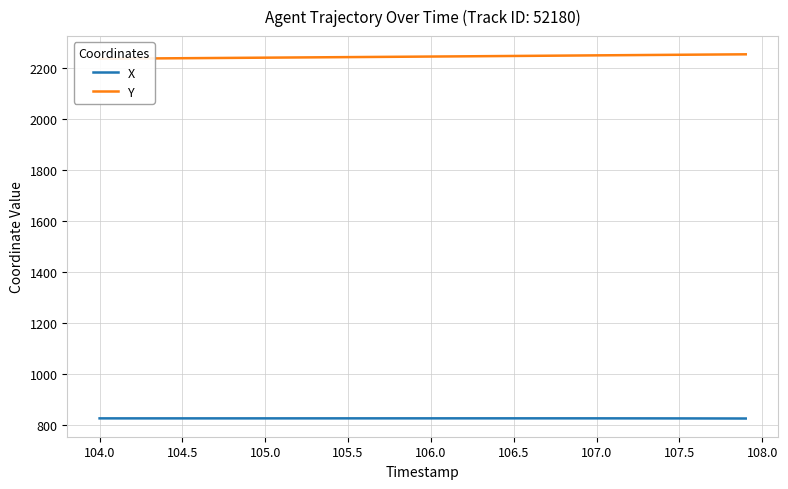

Does the chart display data point markers on the line(s)?

No